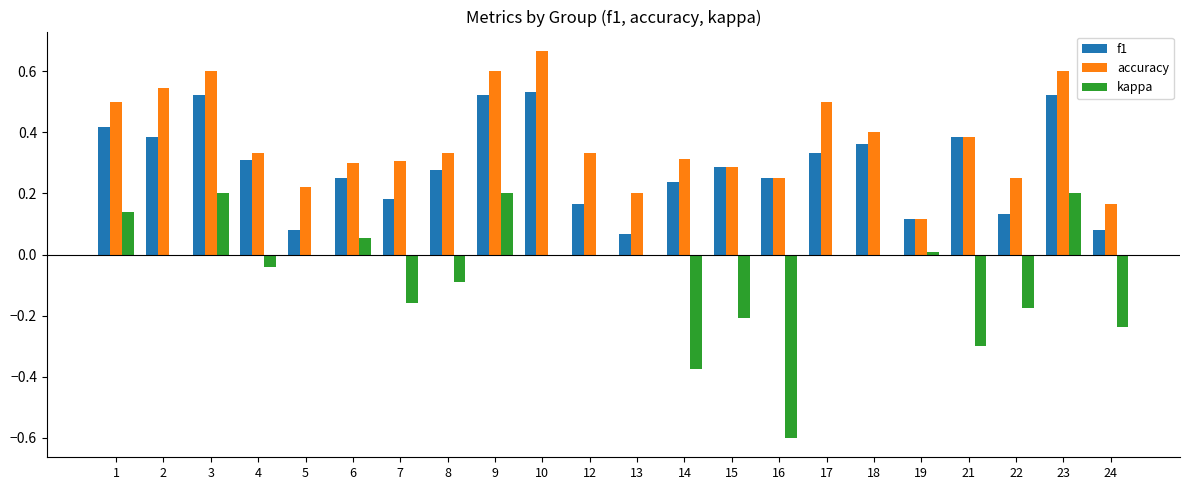

Is the value of kappa at 21 greater than the value of accuracy at 7?

No